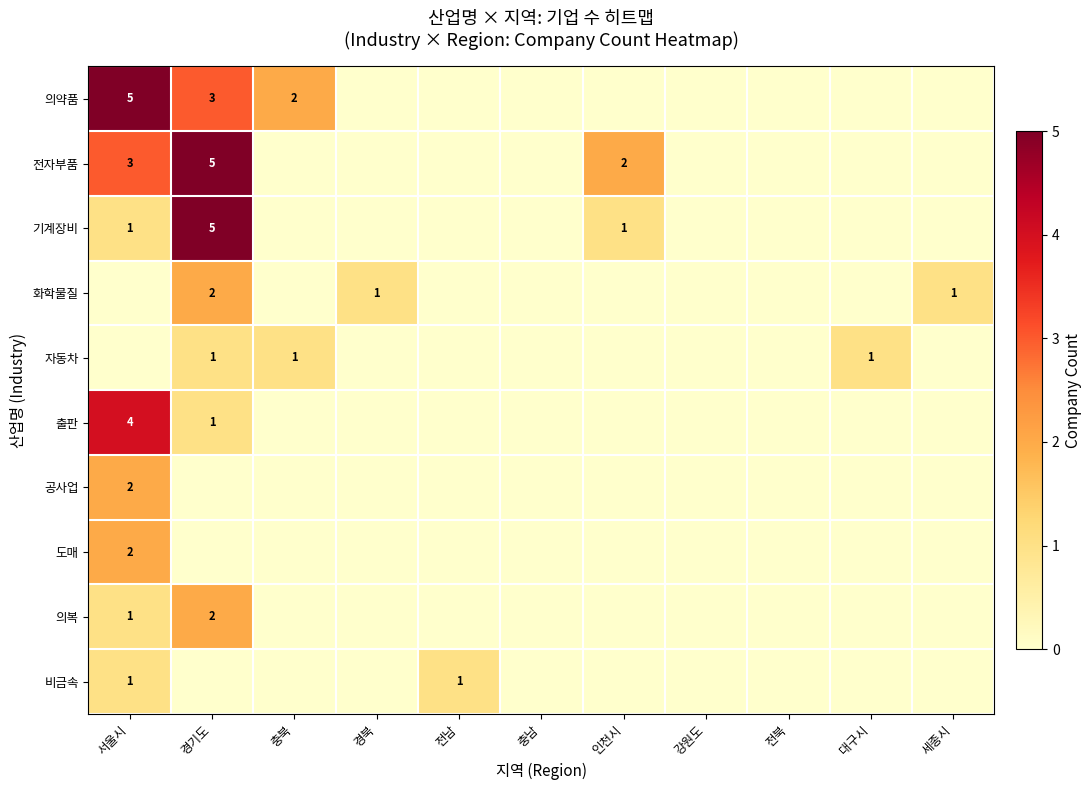

The value of 전자부품 at 서울시 is 5. True or false?

False